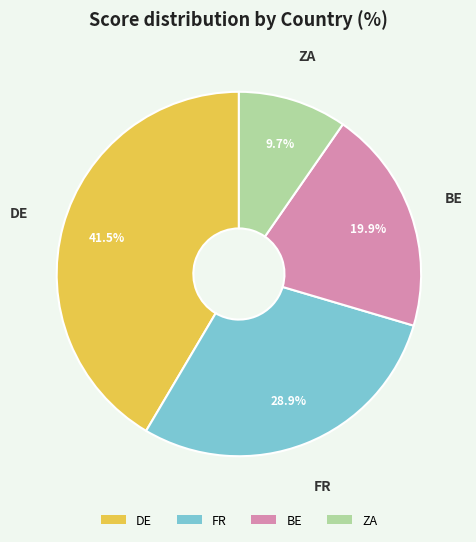

Which has a higher value, BE or DE?

DE